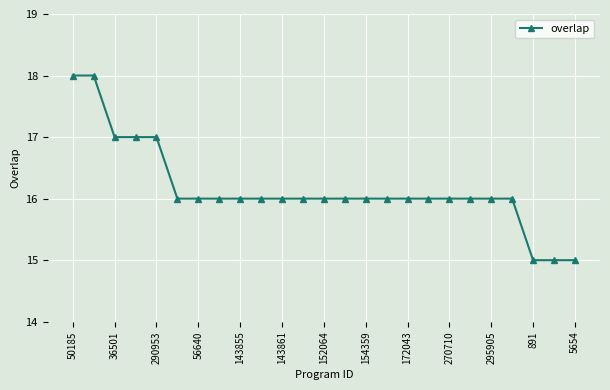

What is the sum of all values?

404